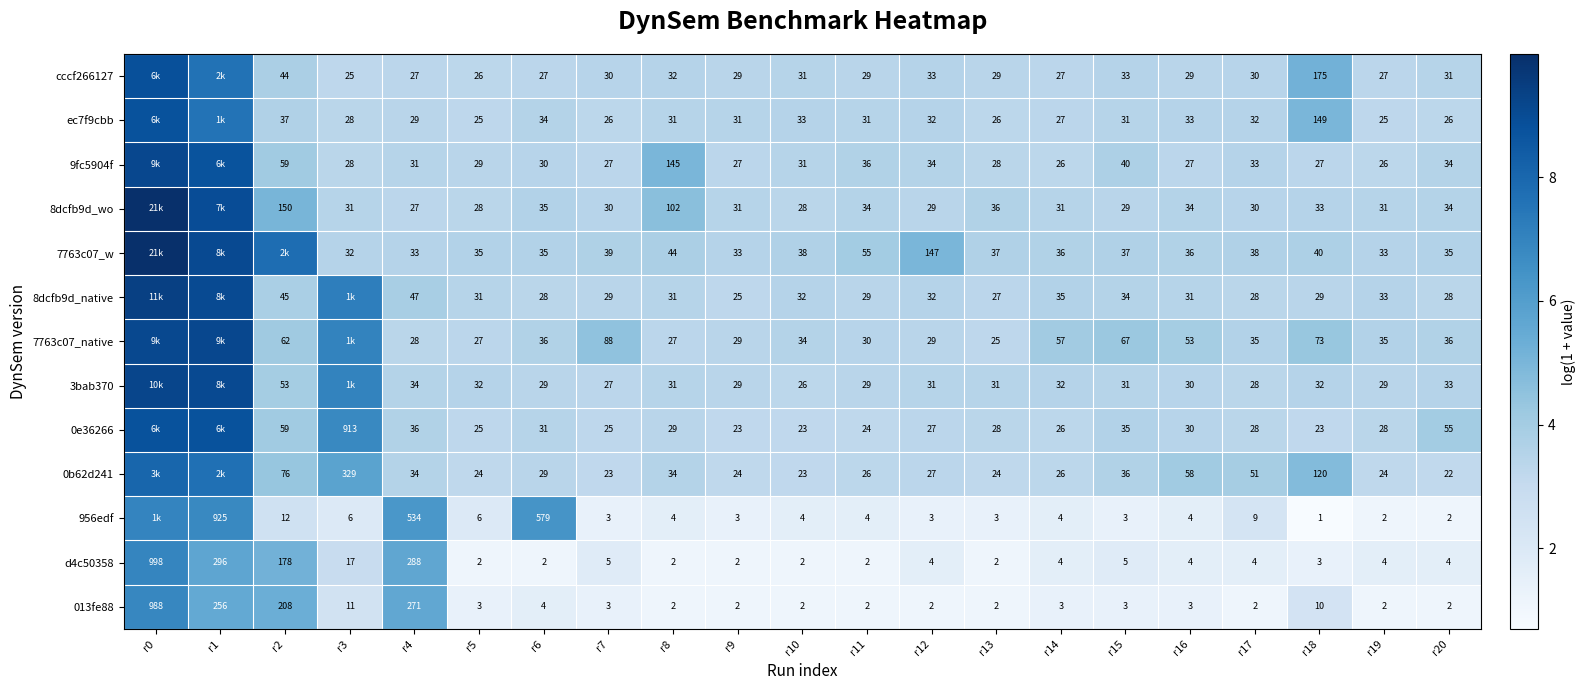

Which series has the largest total across all categories?

7763c07_w